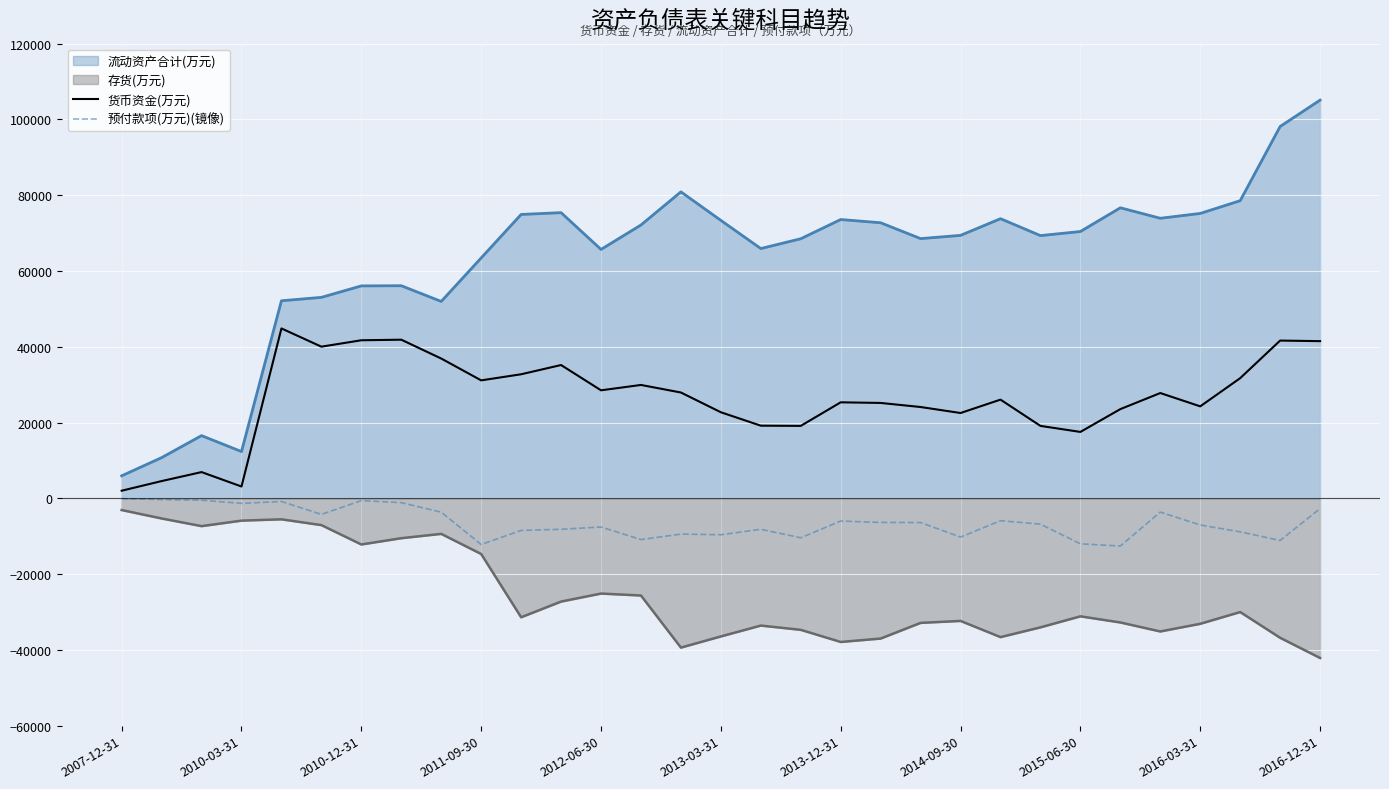

In 货币资金(万元), how many points are higher than both neighbors (excluding endpoints)?

9